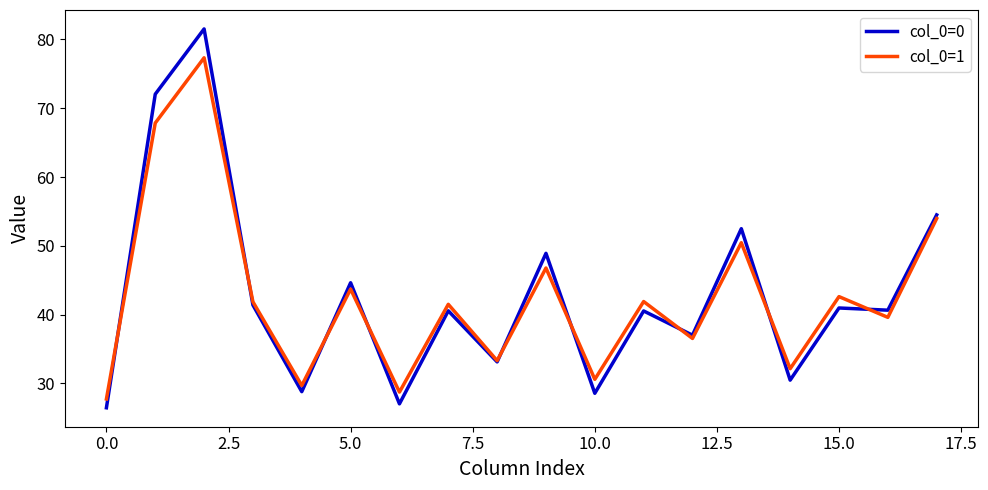

List the series in order of their peak value, highest first.

col_0=0, col_0=1